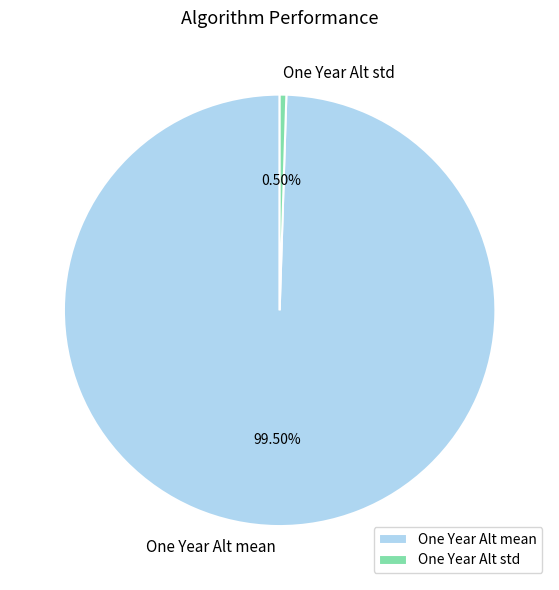

To the nearest percent, what is the combined percentage of One Year Alt mean and One Year Alt std?

100%